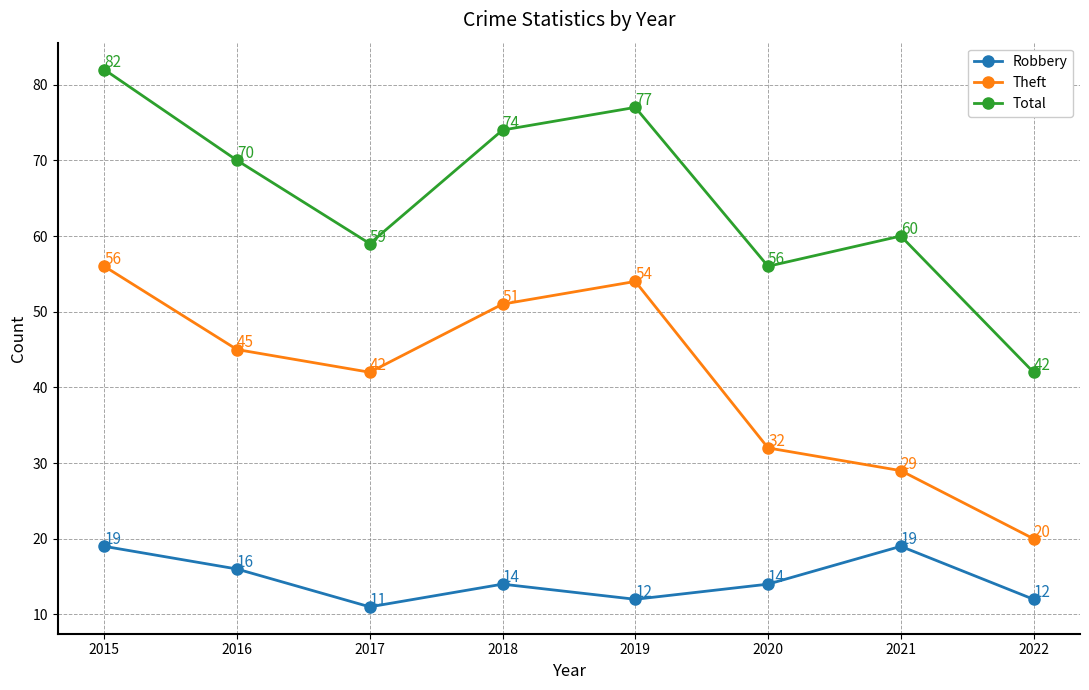

In Theft, how many points are lower than both neighbors (excluding endpoints)?

1